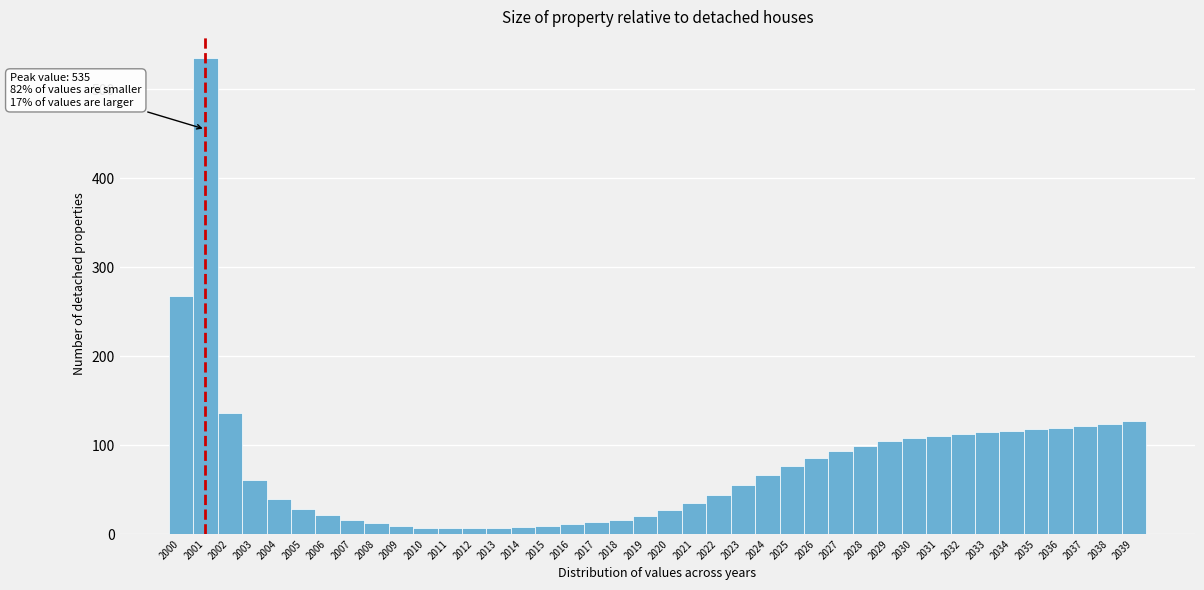

At which category does the chart reach its peak across all series?

2001